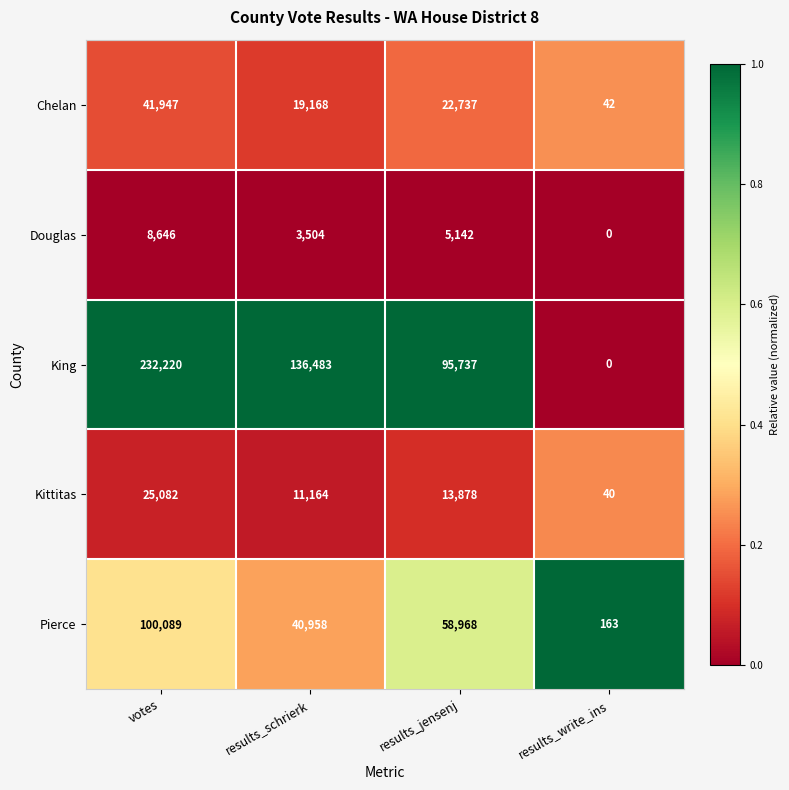

Which series has the largest range (max minus min)?

King